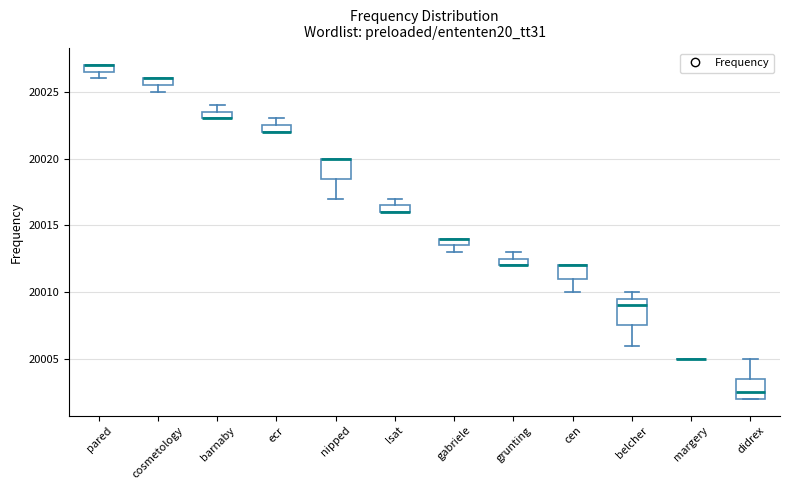

Which box is the tallest, from its lower edge to its upper edge?

belcher